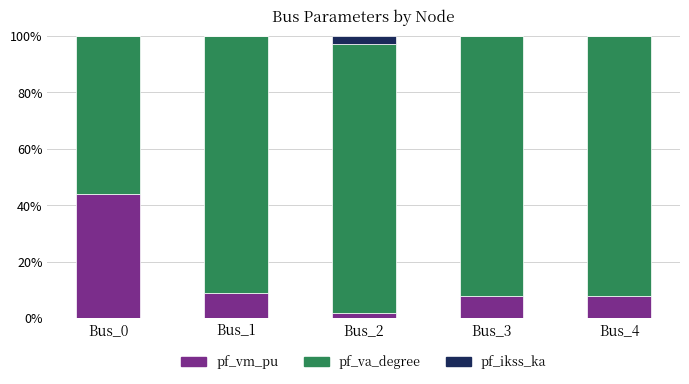

How many distinct data groups are displayed?

3